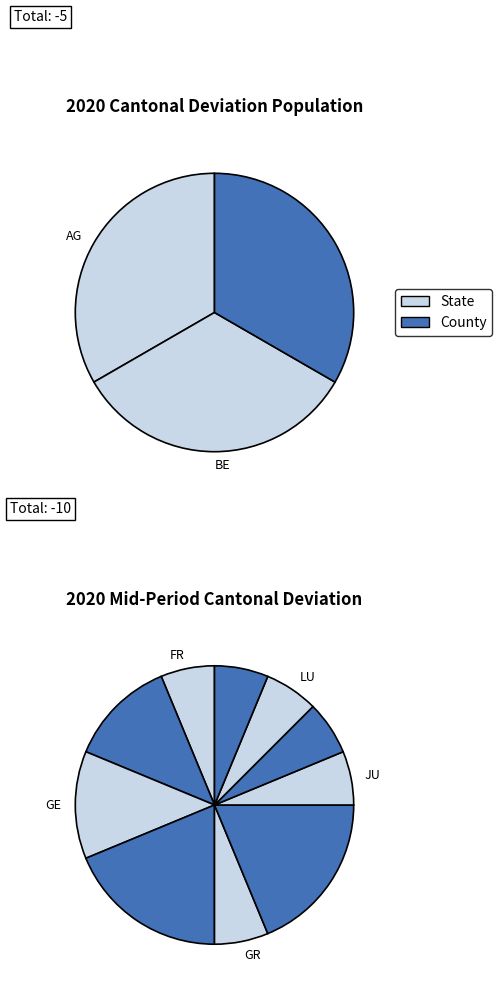

What is the difference between the highest and lowest values at GE?

1